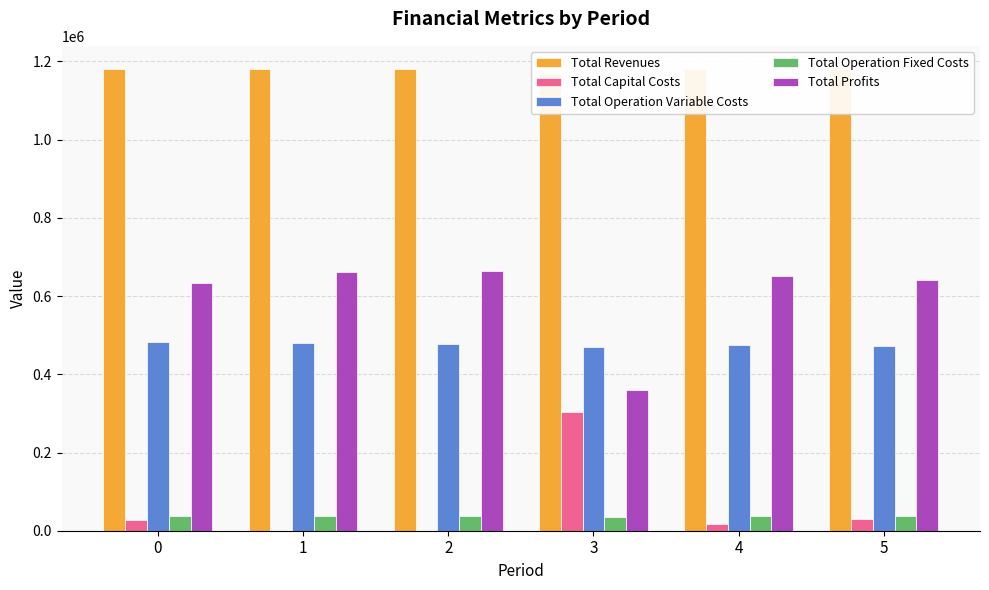

What is the maximum value shown in the chart?

1180996.8